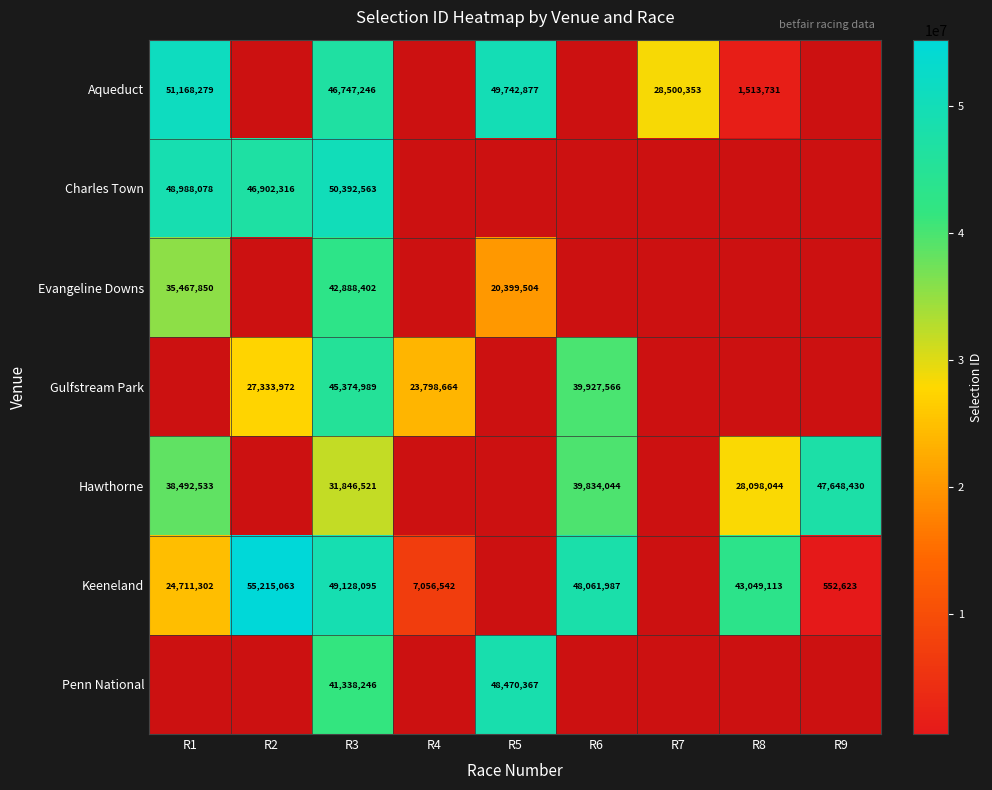

Is it true that Gulfstream Park equals 45374989 at R3?

True